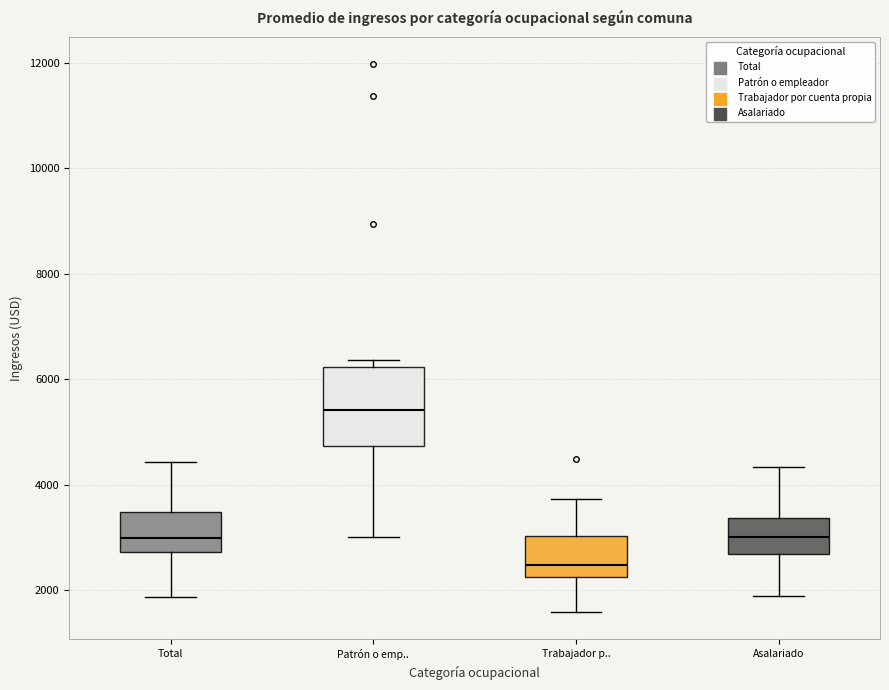

Reading left to right, transcribe this box plot: for each box, give where its median line is, the range the box spans, and where its two whiskers end, as read against the y-axis. The values are not printed on the chart, so give them approximately, as read against the axis.

Total: median 3000, box 2800 to 3400, whiskers 1800 to 4400
Patrón o emp..: median 5400, box 4800 to 6200, whiskers 3000 to 6400
Trabajador p..: median 2400, box 2200 to 3000, whiskers 1600 to 3800
Asalariado: median 3000, box 2600 to 3400, whiskers 1800 to 4400